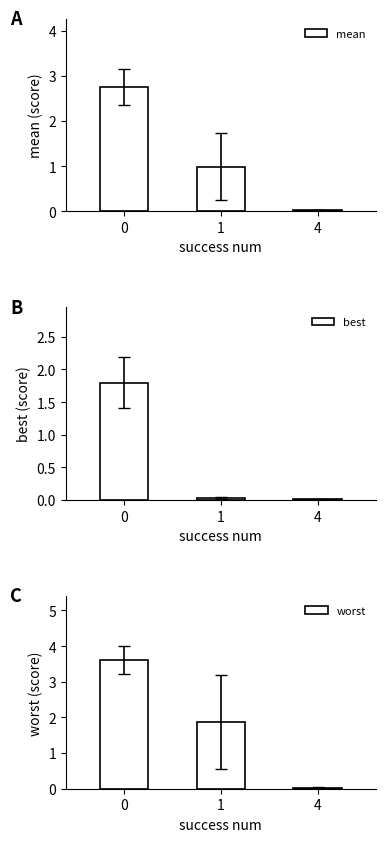

List the series in order of their peak value, lowest first.

best, mean, worst